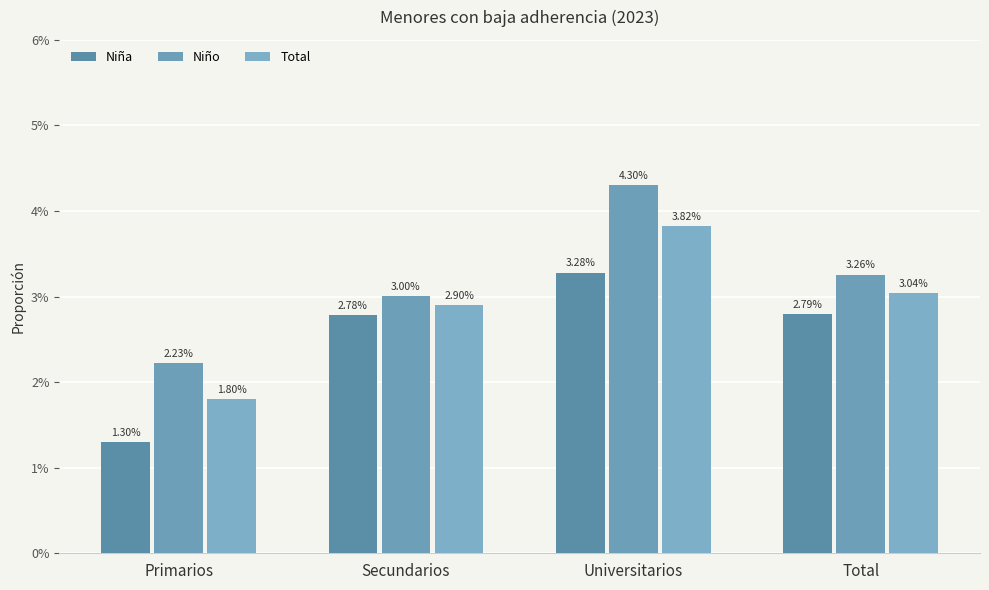

Which series has the widest spread of values?

Niño